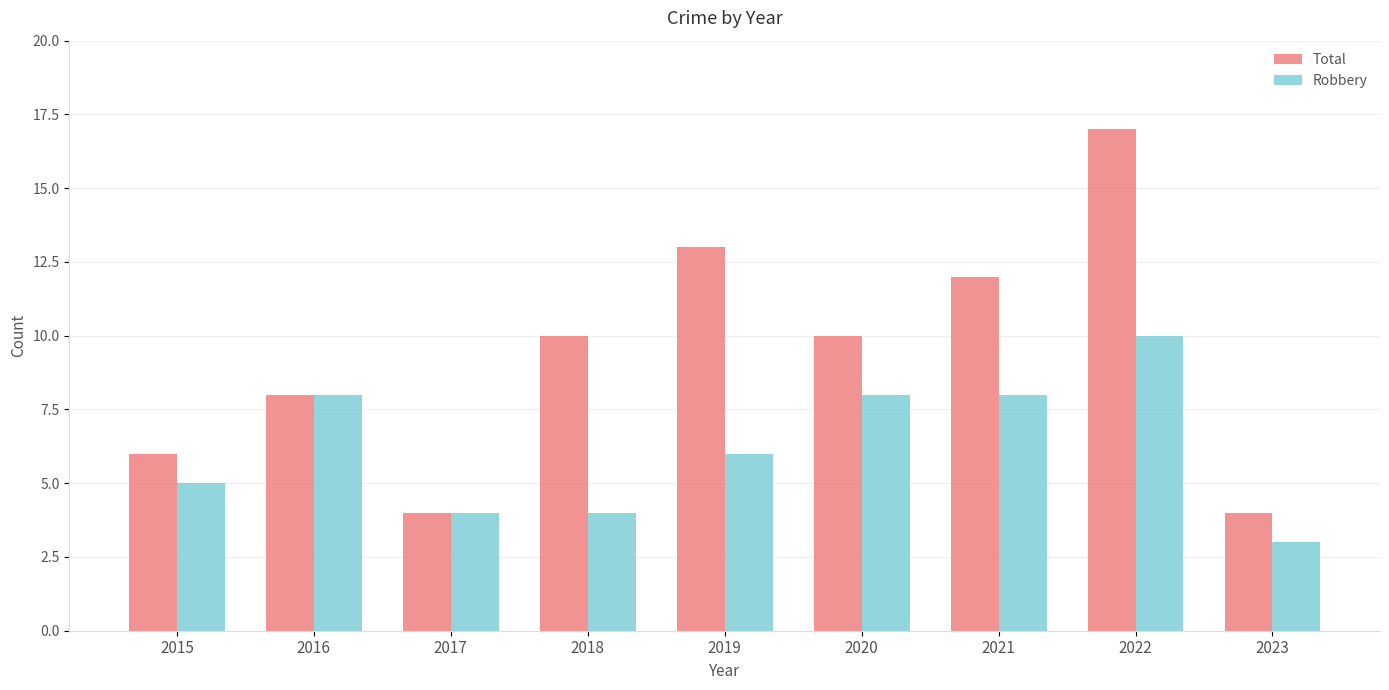

The value of Total at 2017 is 4. True or false?

True